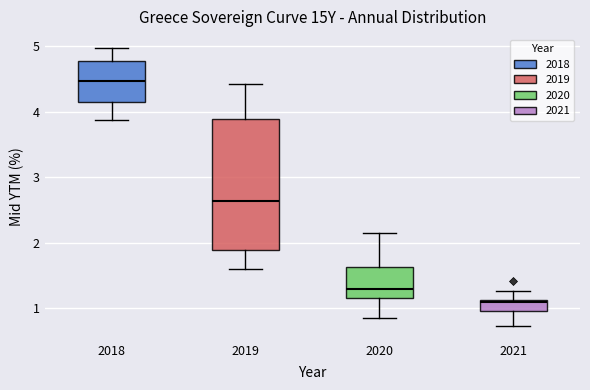

Reading left to right, read every box against the y-axis: the position of its median line, the range the box covers, and the ends of its whiskers. The values are not printed on the chart, so give them approximately, as read against the axis.

2018: median 4.5, box 4.2 to 4.8, whiskers 3.9 to 5.0
2019: median 2.6, box 1.9 to 3.9, whiskers 1.6 to 4.4
2020: median 1.3, box 1.2 to 1.6, whiskers 0.8 to 2.1
2021: median 1.1, box 1.0 to 1.1, whiskers 0.7 to 1.3